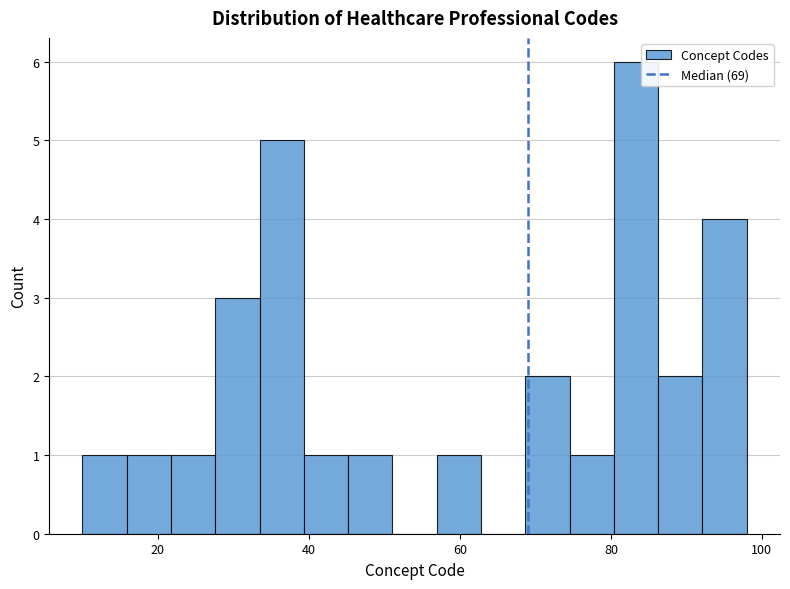

Read against the x-axis, roughly where is the centre of the tallest bar?

84